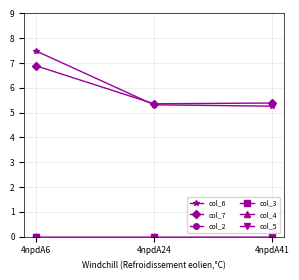

Rank the categories by col_2 value from highest to lowest.

4npdA6, 4npdA24, 4npdA41